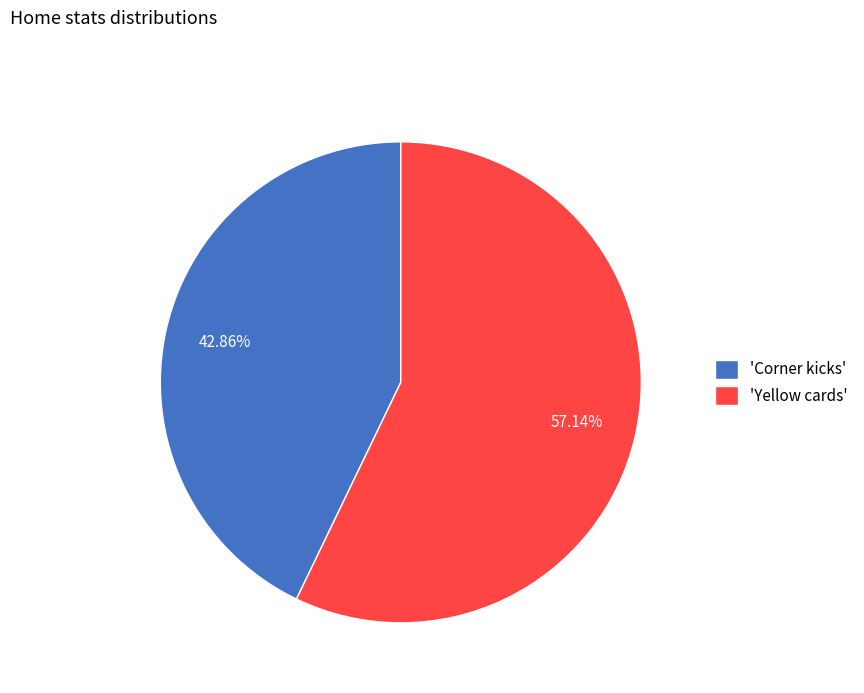

Do 'Corner kicks' and 'Yellow cards' together represent more than half of the pie?

Yes